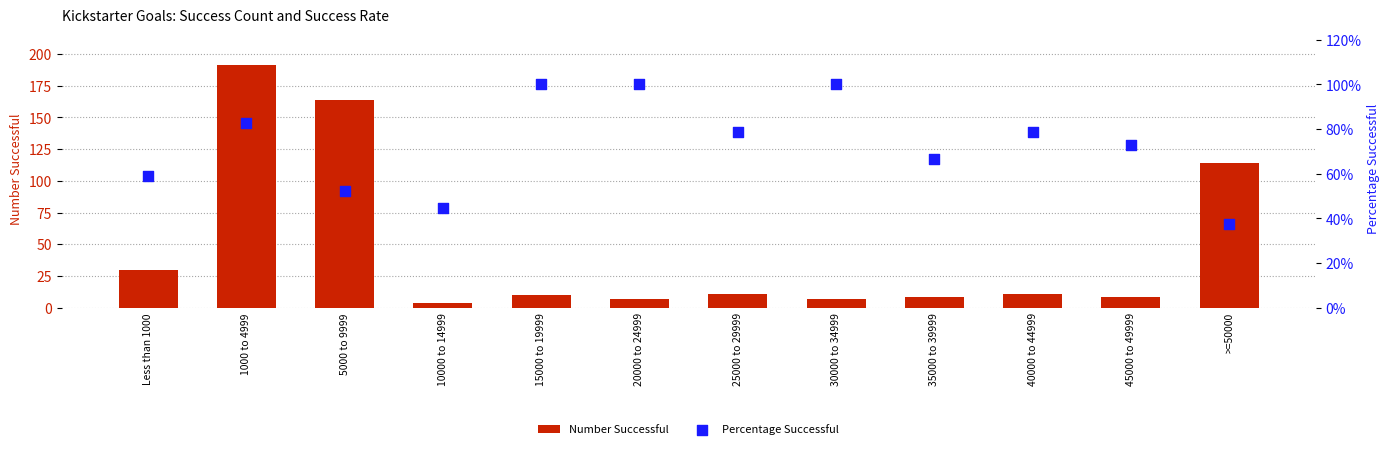

What are all the series names shown in the legend?

Number Successful, Percentage Successful